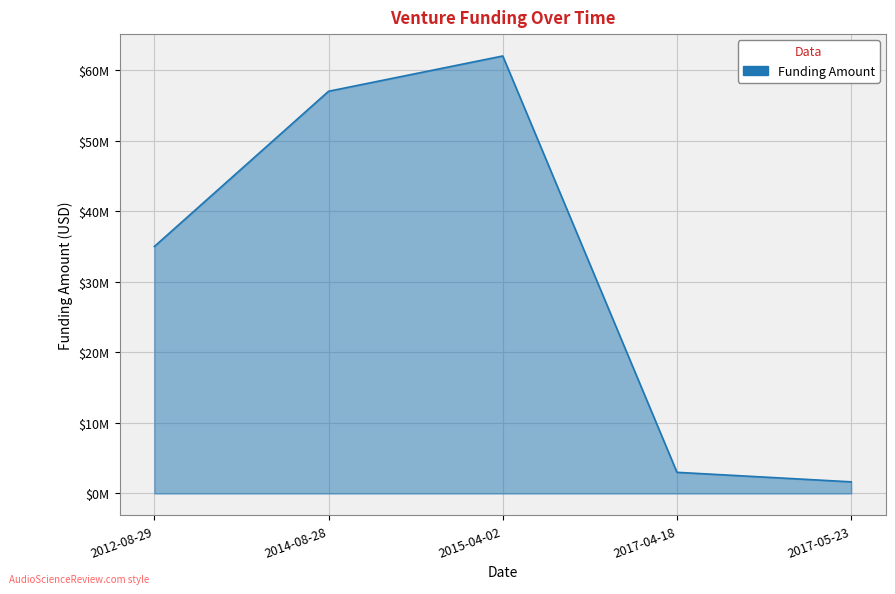

List the labels in order of value, smallest first.

2017-05-23, 2017-04-18, 2012-08-29, 2014-08-28, 2015-04-02